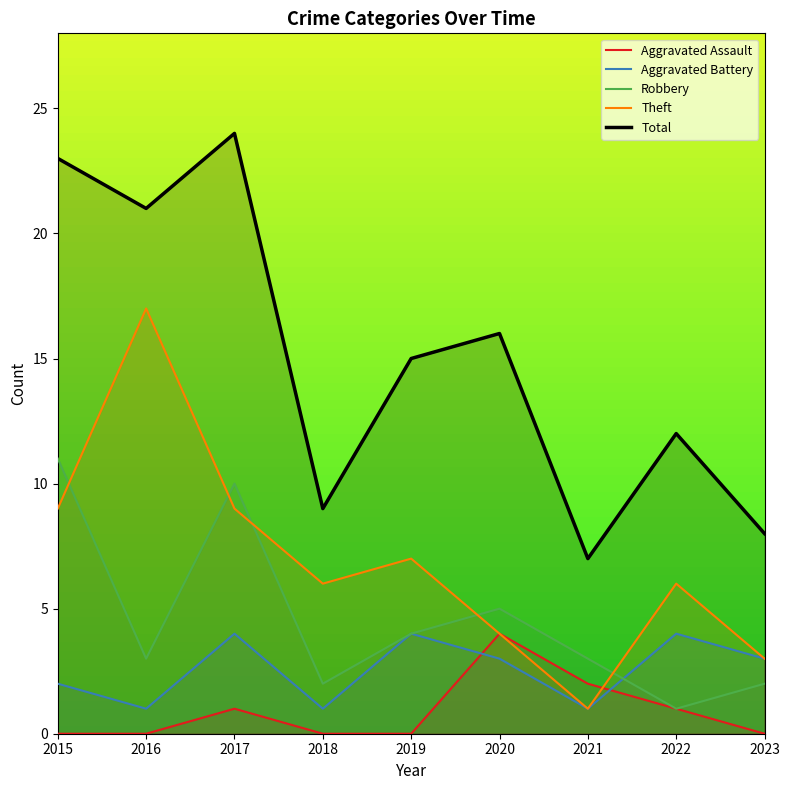

At which label is Aggravated Assault closest to 2?

2021